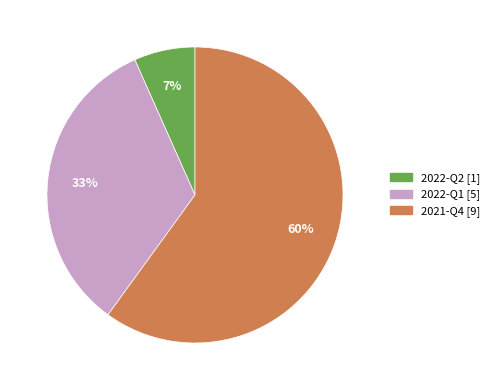

Is it true that 2021-Q4 is 67% of the pie?

False